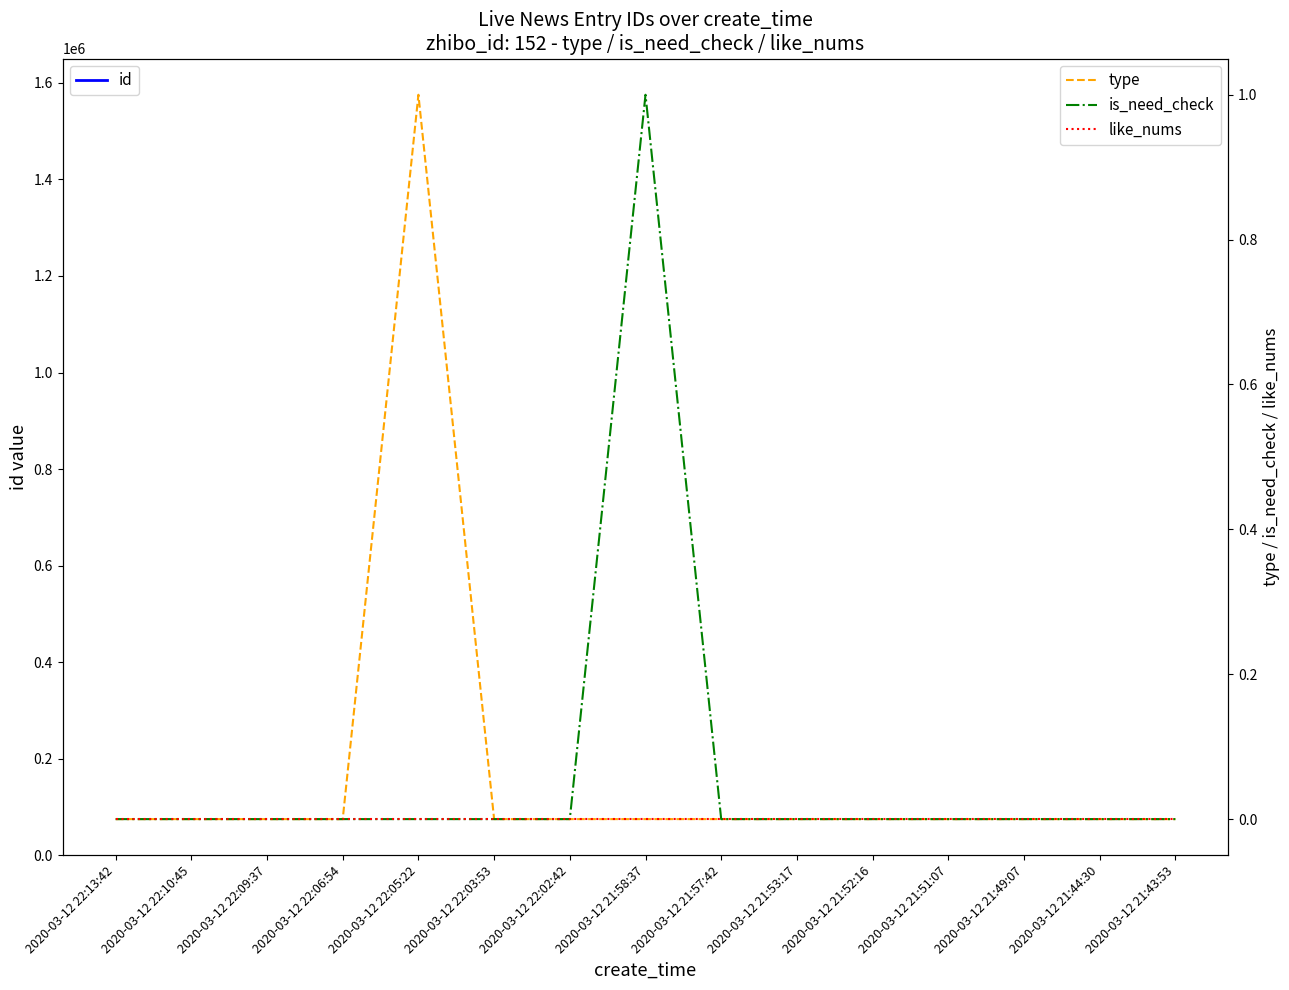

How many values in is_need_check are above zero?

1